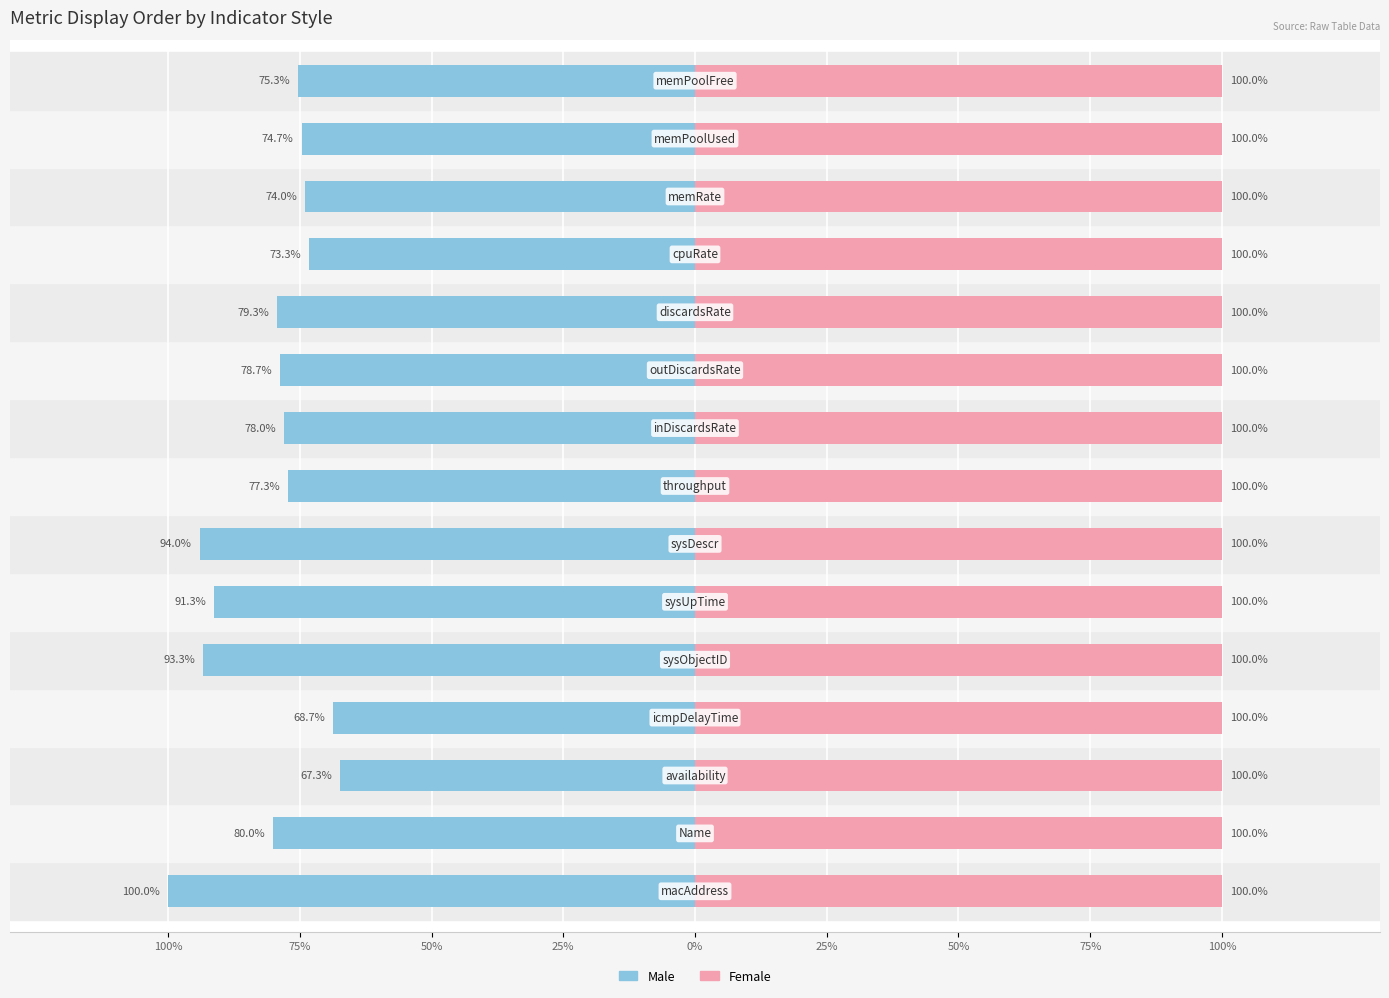

What is the difference between the maximum and minimum values in the Male series?

32.7